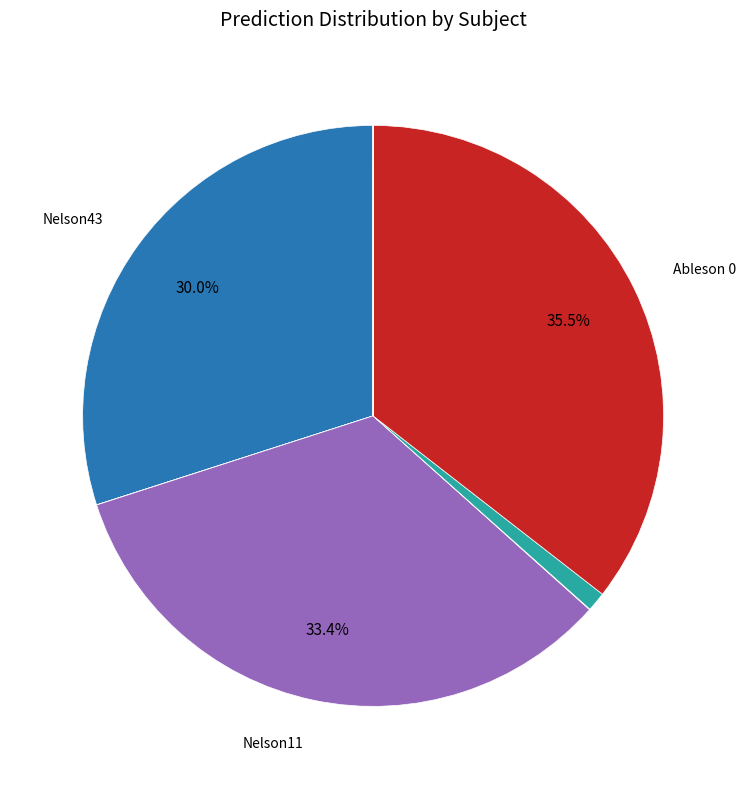

Does any single category account for the majority?

No